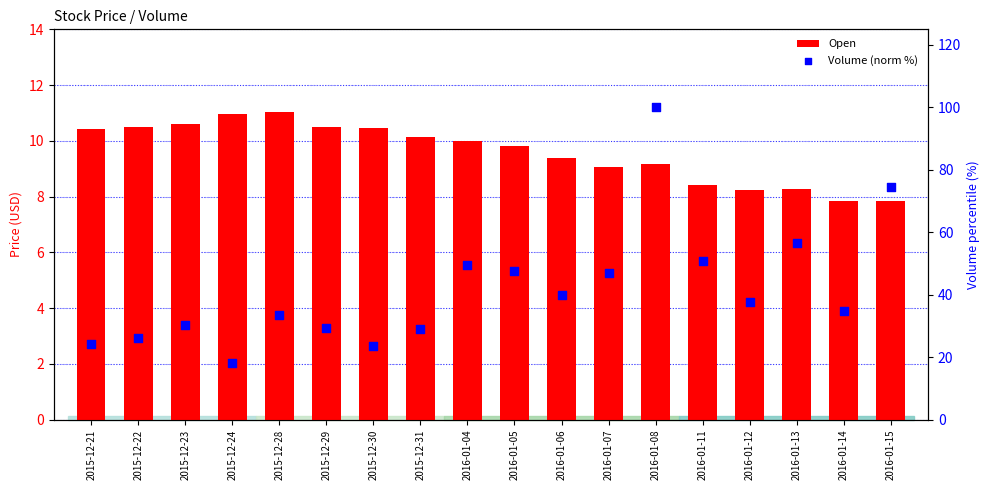

What are all the series names shown in the legend?

Open, Volume (norm %)